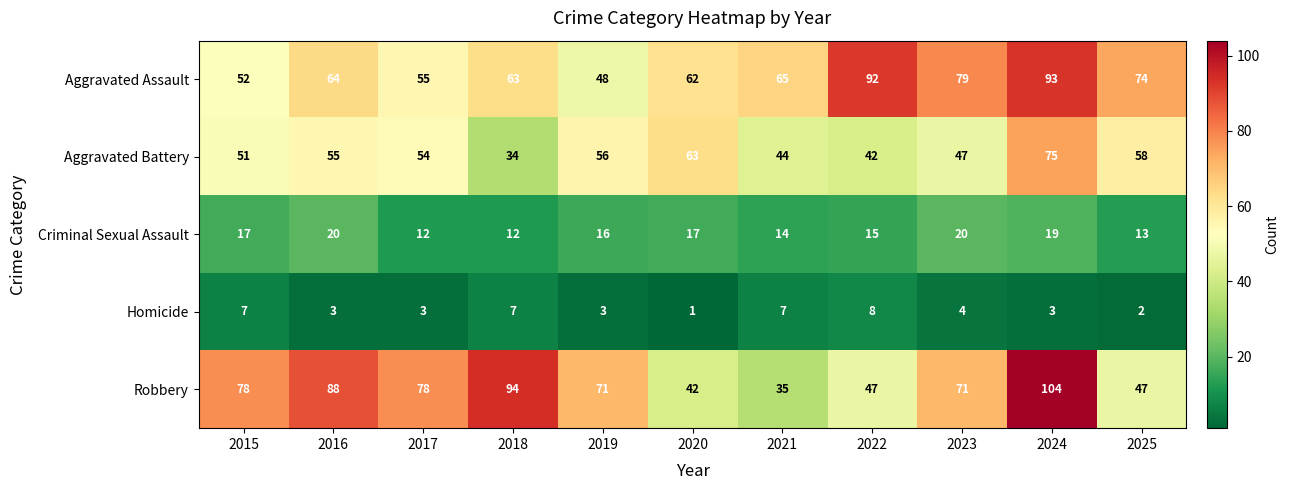

At which label does Robbery first exceed 71?

2015